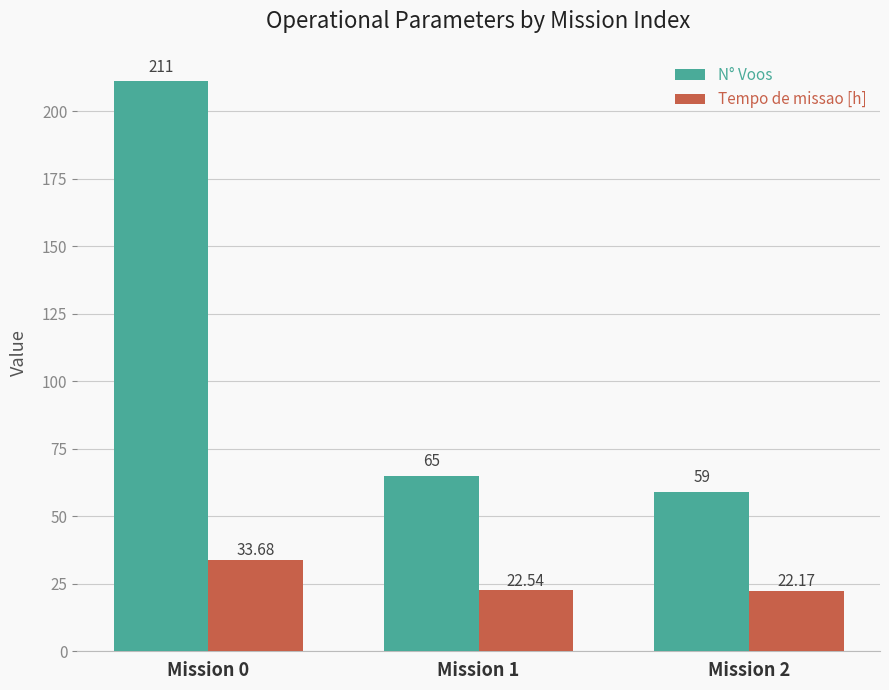

Where is N° Voos nearest to the value 135?

Mission 1